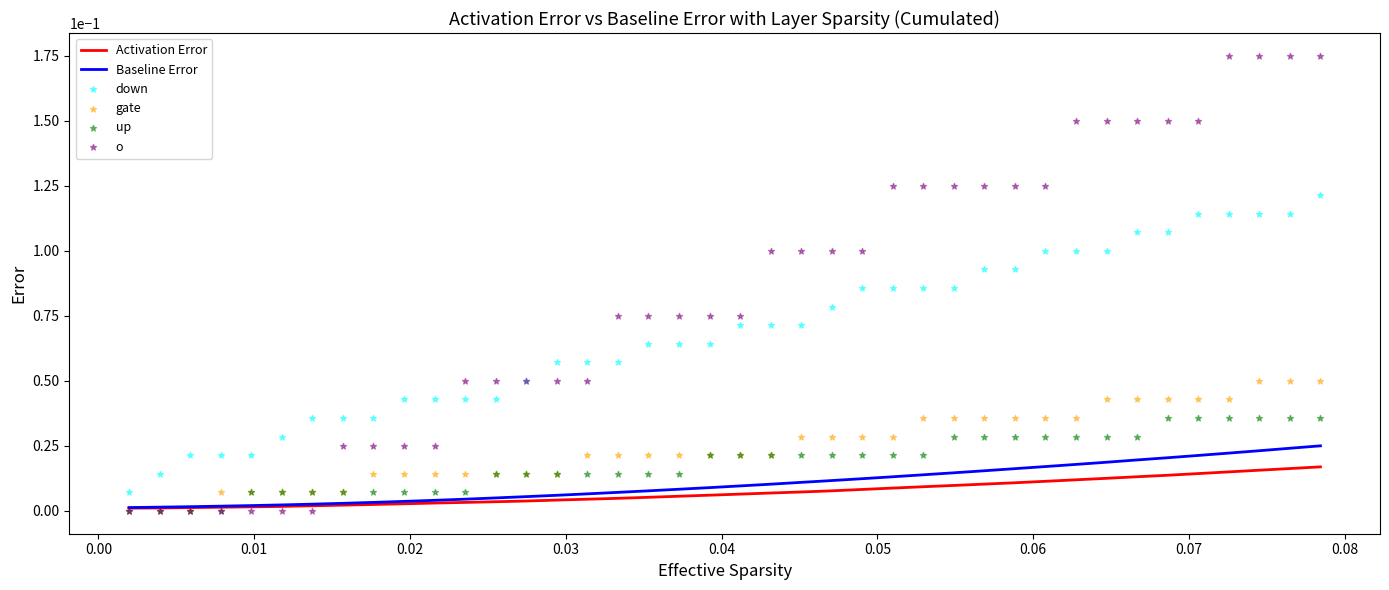

Is the value of o at 17 greater than the value of Baseline Error at 18?

Yes